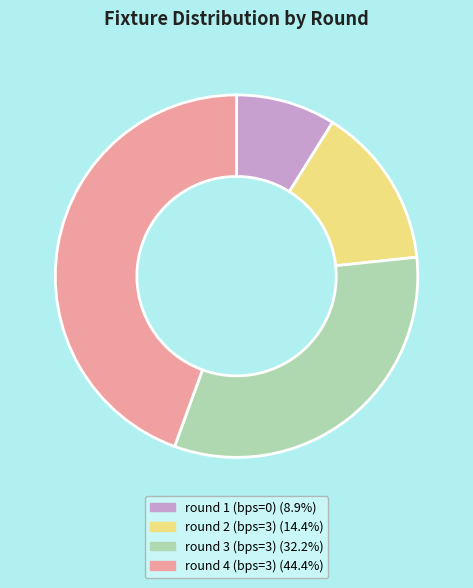

Rank the categories by value from lowest to highest.

round 1 (bps=0), round 2 (bps=3), round 3 (bps=3), round 4 (bps=3)